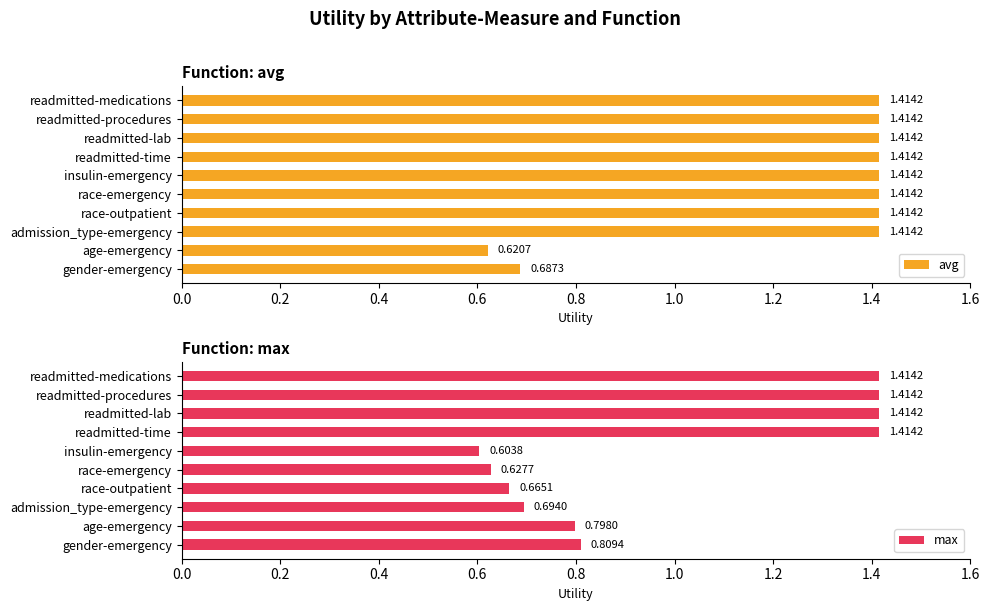

Rank the series by their average value, from lowest to highest.

max, avg